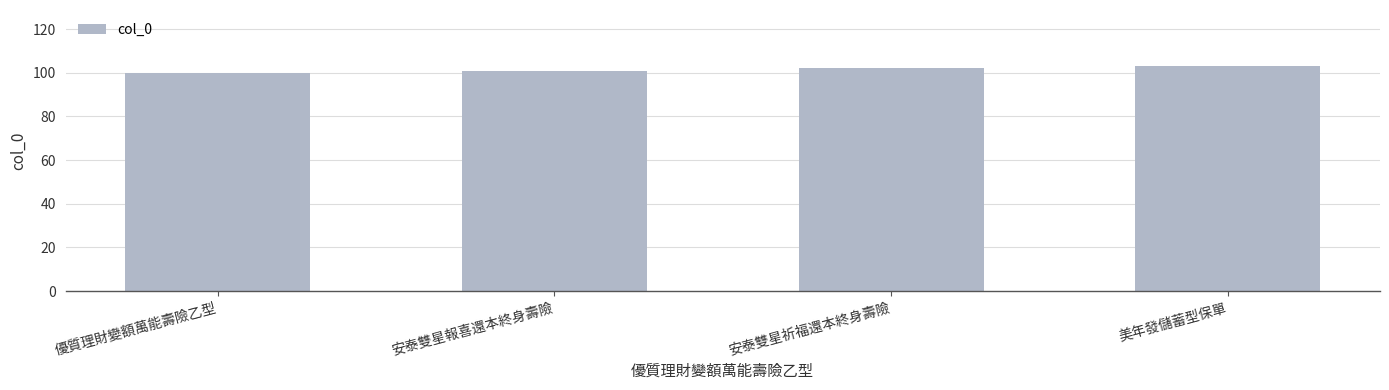

What value does the data have at 安泰雙星報喜還本終身壽險?

101